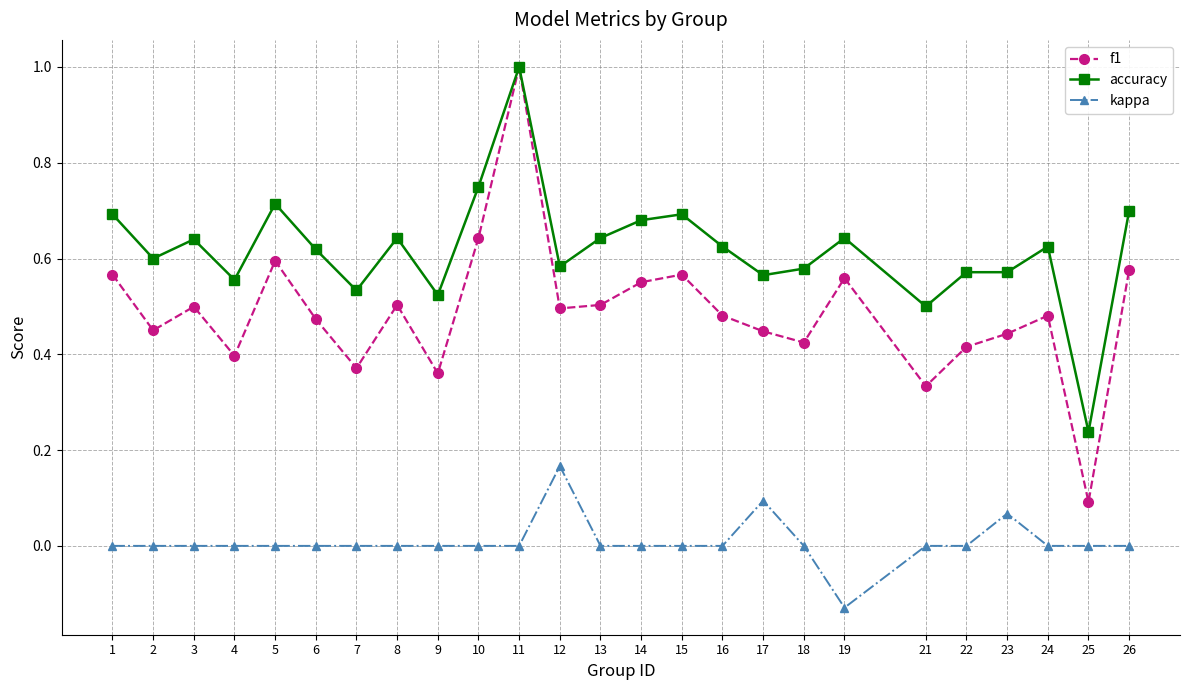

At which category does the chart reach its minimum across all series?

19